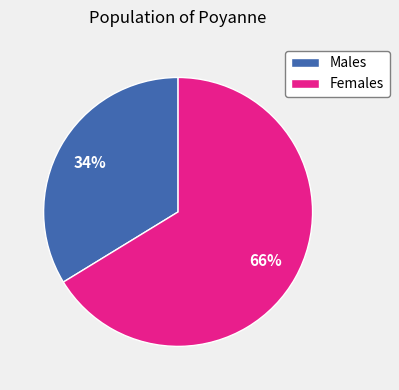

Which slice is the smallest?

Males